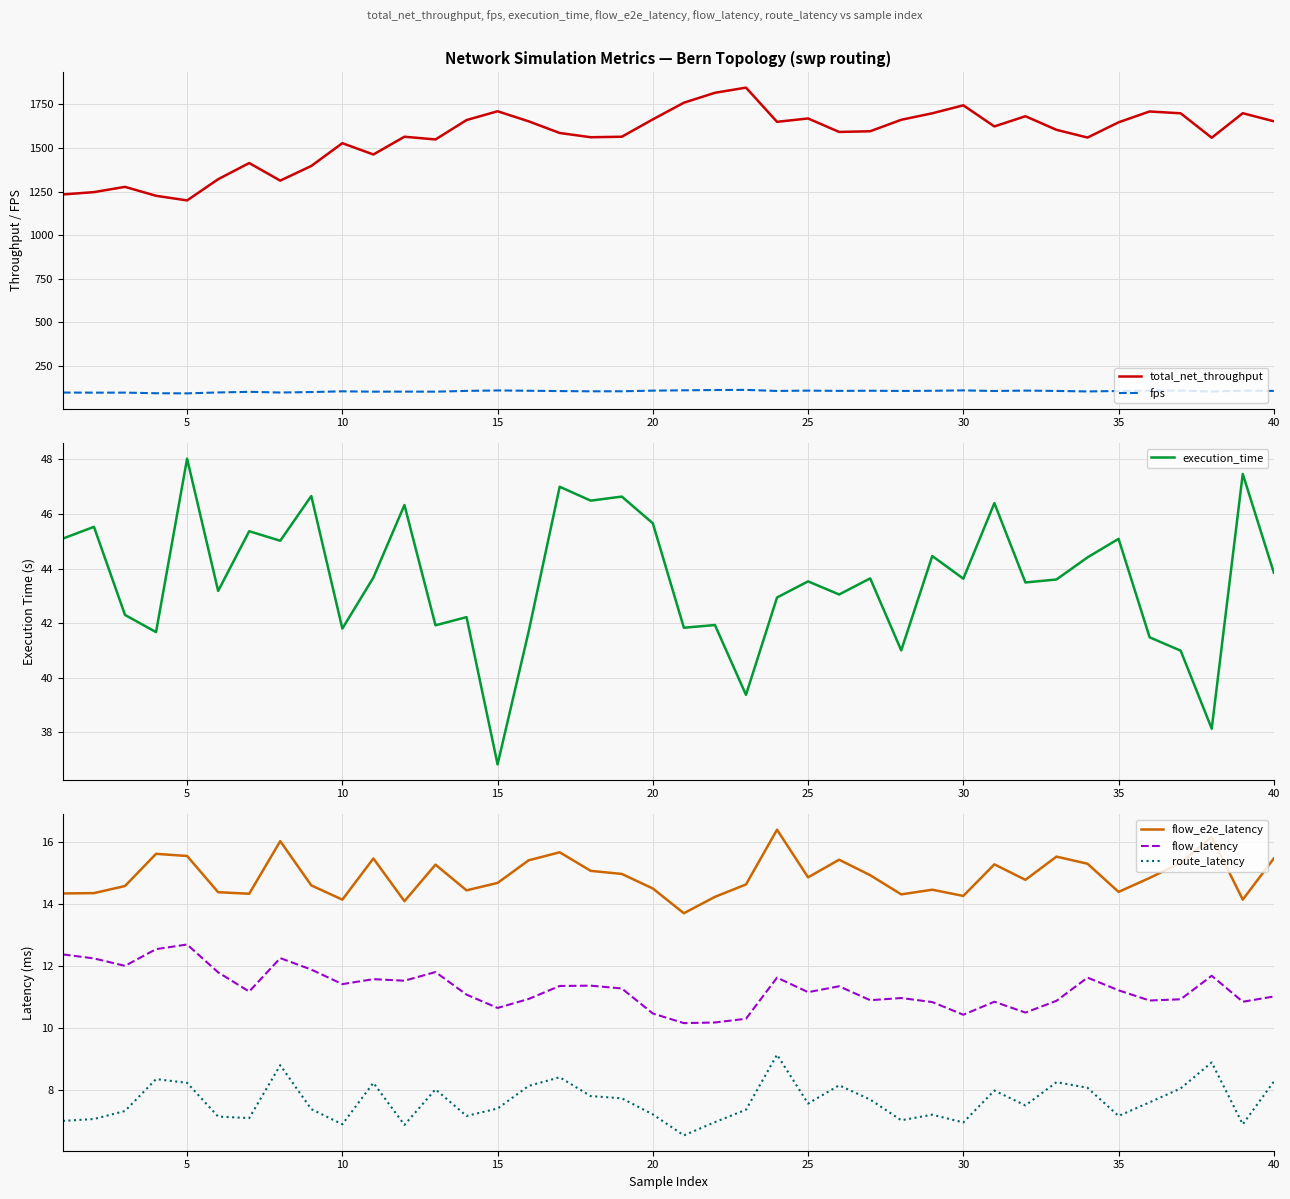

True or false: total_net_throughput and fps intersect in this chart.

False